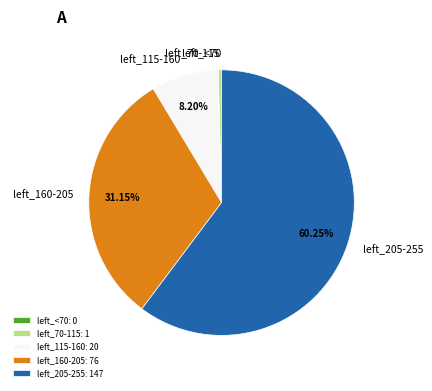

Combined, do left_70-115 and left_205-255 account for over 50%?

Yes